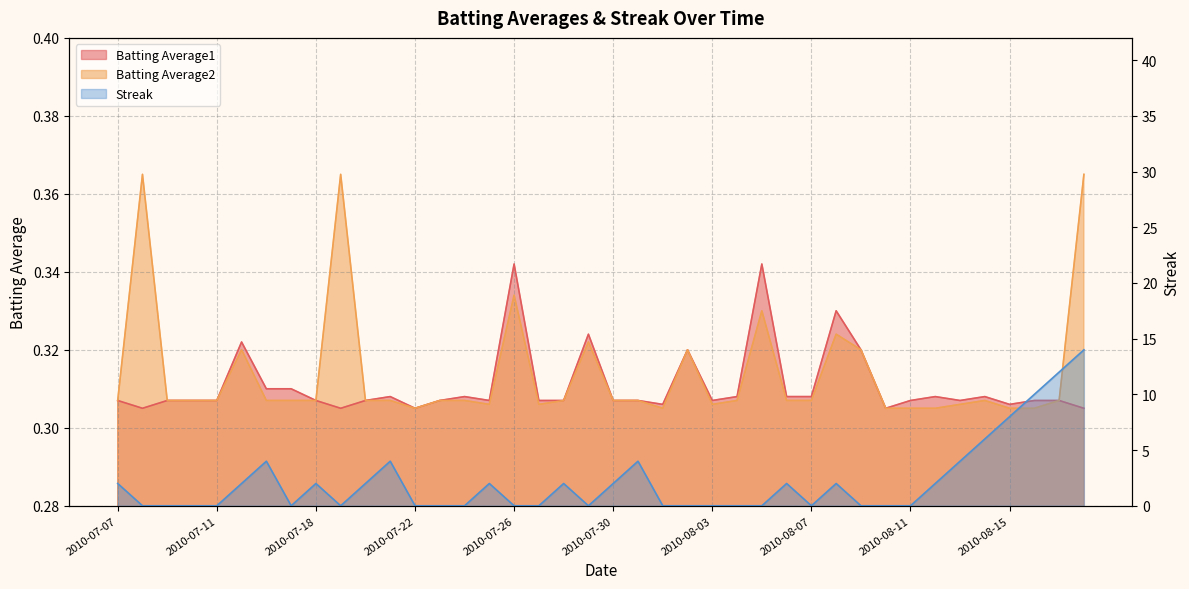

Which series changed the most between 2010-07-15 and 2010-07-30?

Batting Average1